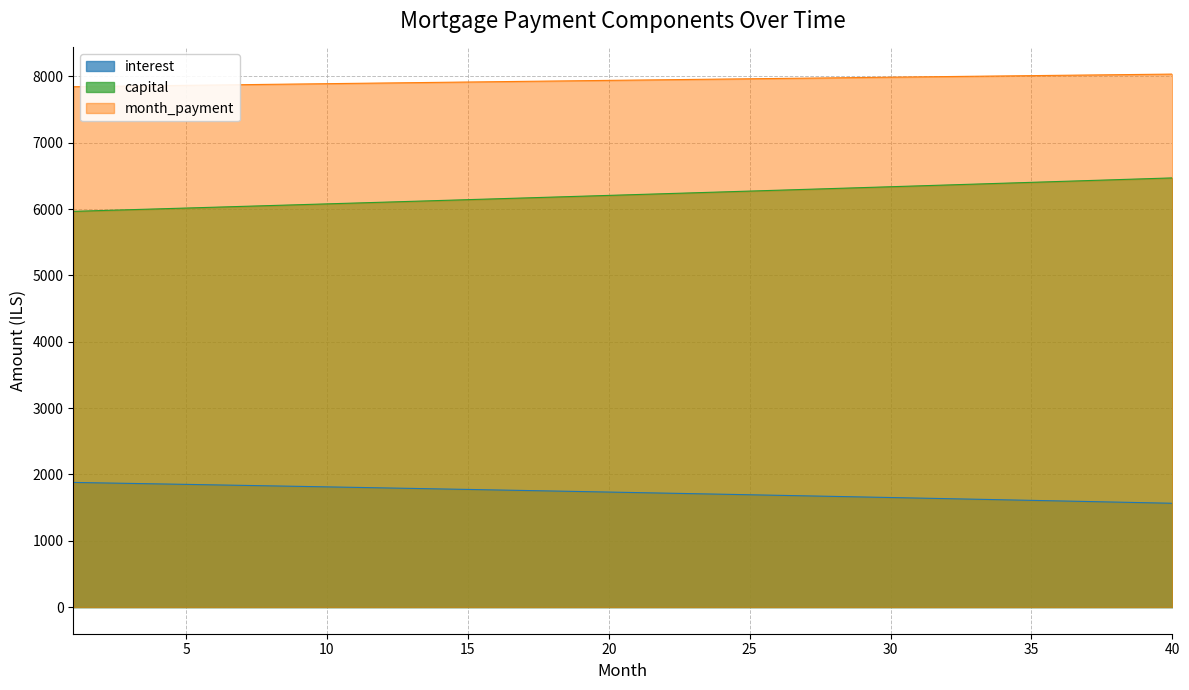

List the series in order of their peak value, highest first.

month_payment, capital, interest